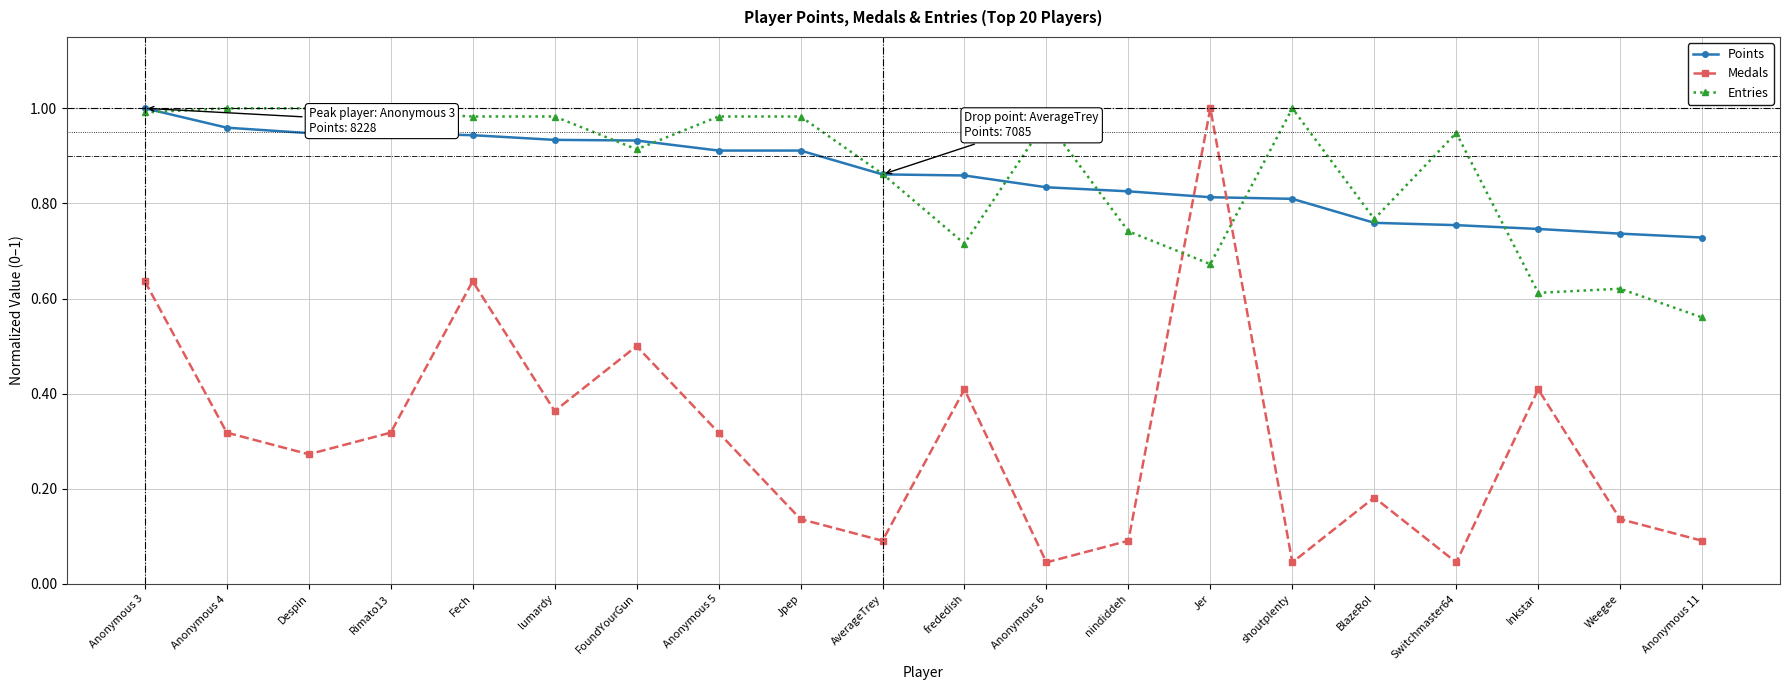

Which category has the highest value in the Points series?

Anonymous 3